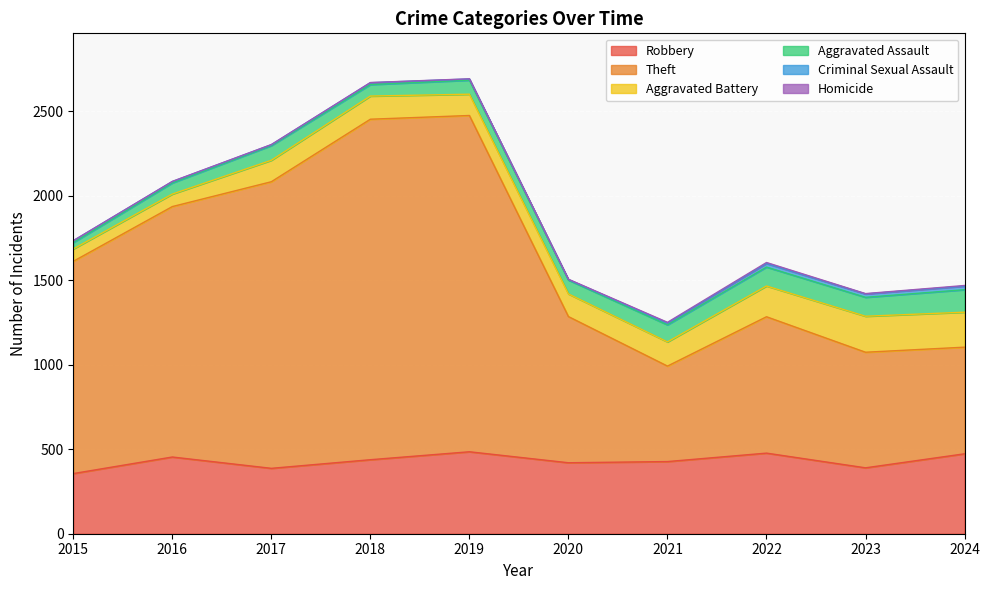

How many data points in Aggravated Battery are above 137?

4